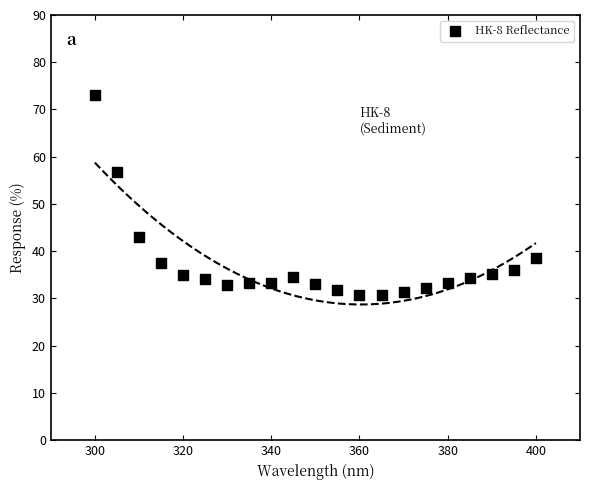

What Y value in the scatter plot is closest to 51?

56.9